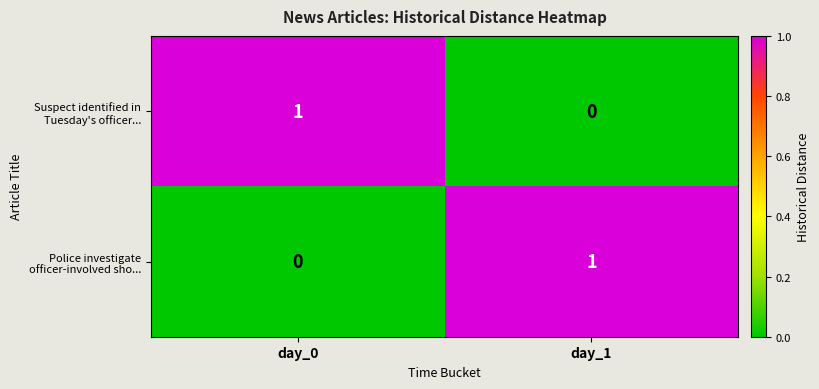

The Suspect identified in Tuesday's officer... series shows 1 at day_0. True or false?

True